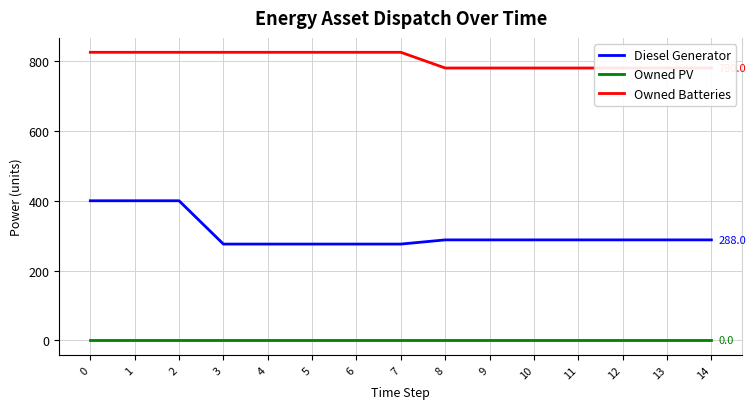

Which category has the lowest value in the Diesel Generator series?

3